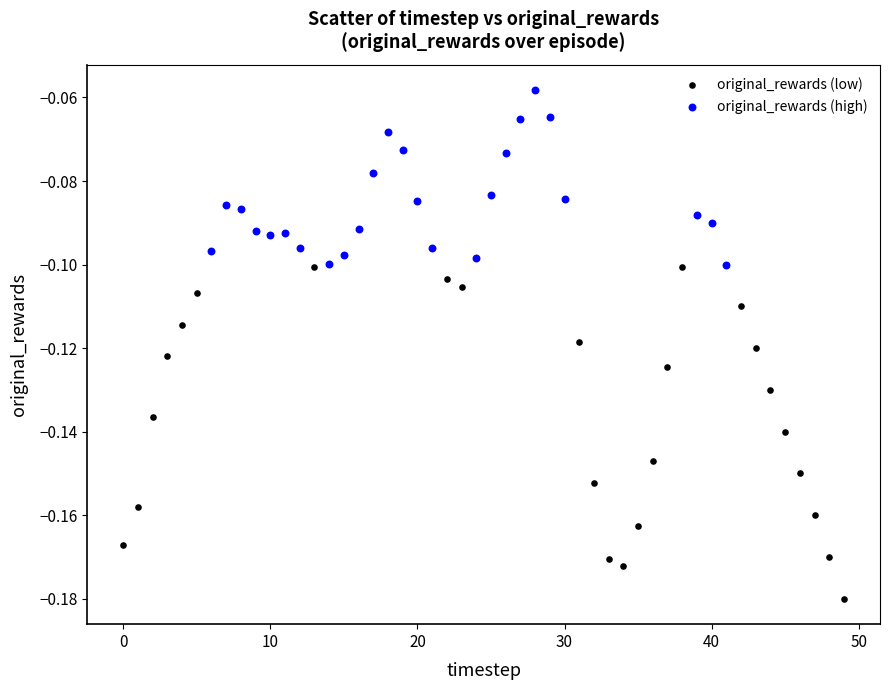

Which series reaches the minimum Y coordinate?

original_rewards (low)